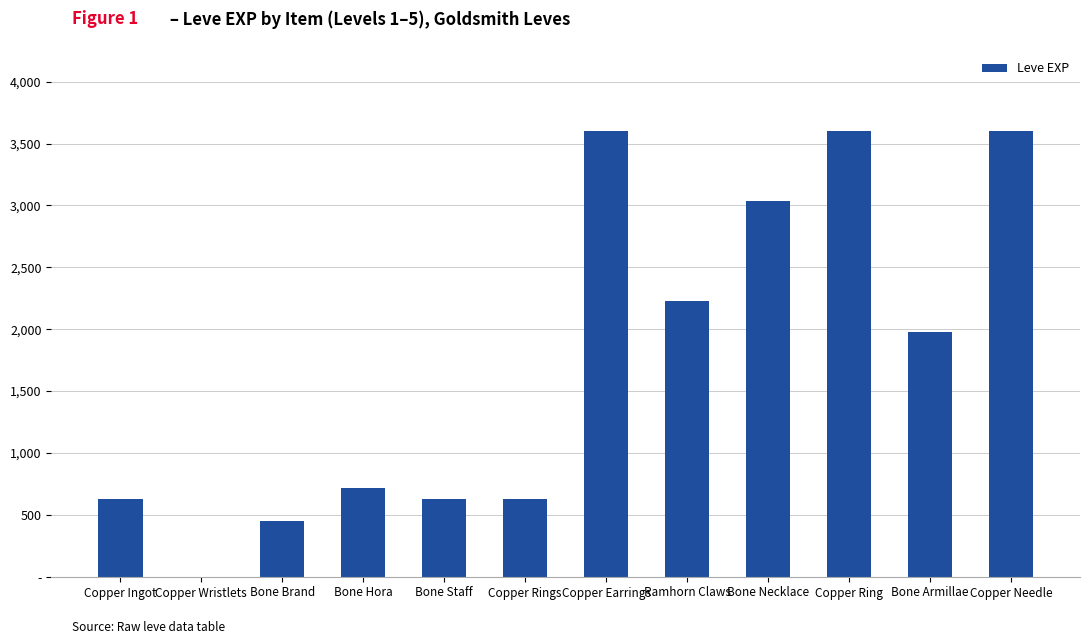

What is the difference between the maximum and minimum values?

3599